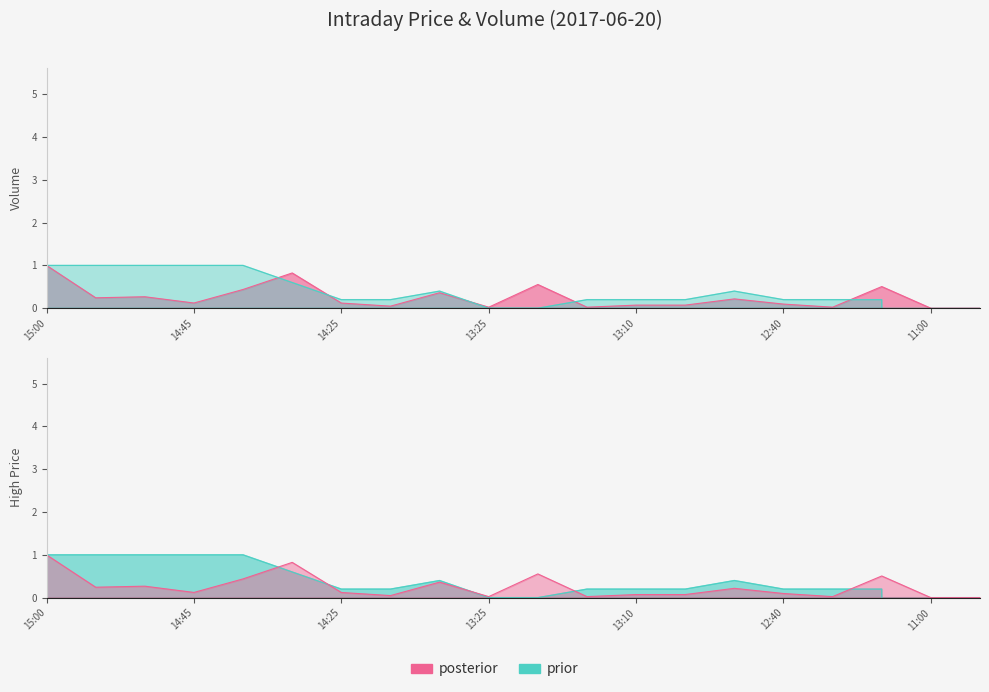

At which label does high first exceed 0?

15:00